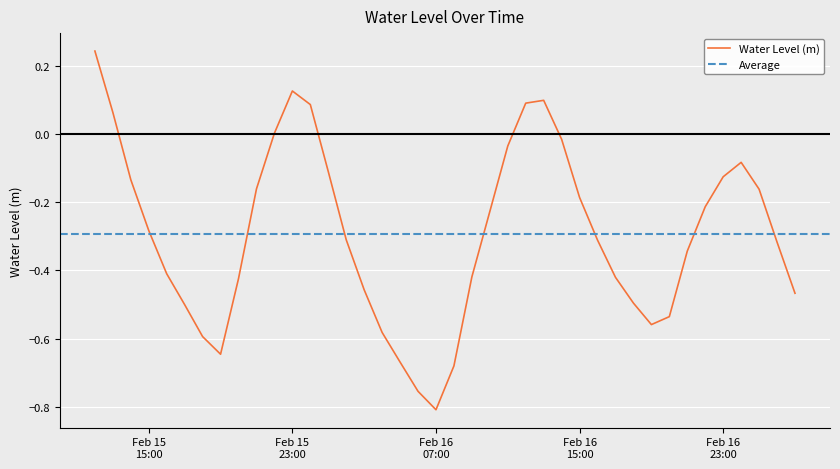

Reading left to right, list all the values displayed in this chart.

0.2	0.1	-0.1	-0.3	-0.4	-0.5	-0.6	-0.6	-0.4	-0.2	0.0	0.1	0.1	-0.1	-0.3	-0.5	-0.6	-0.7	-0.8	-0.8	-0.7	-0.4	-0.2	-0.0	0.1	0.1	-0.0	-0.2	-0.3	-0.4	-0.5	-0.6	-0.5	-0.3	-0.2	-0.1	-0.1	-0.2	-0.3	-0.5